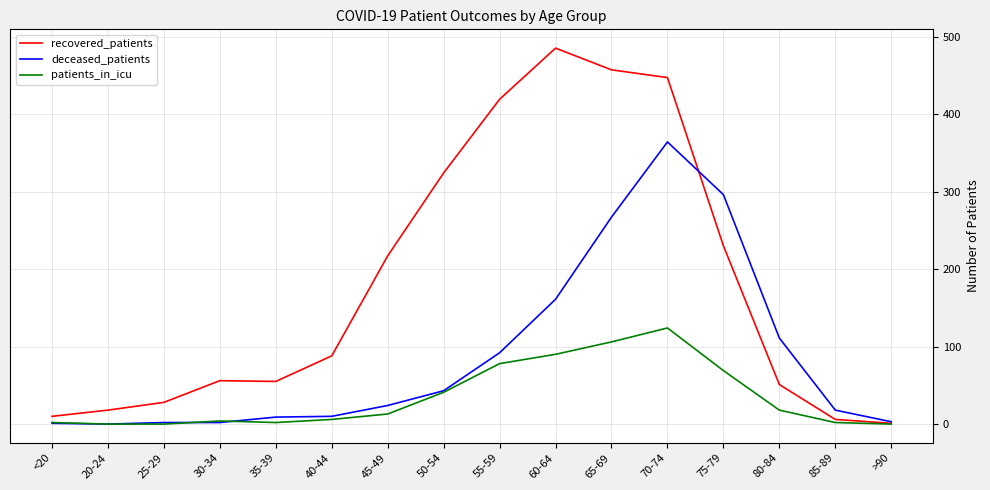

What is the difference between the highest and lowest values at 45-49?

204